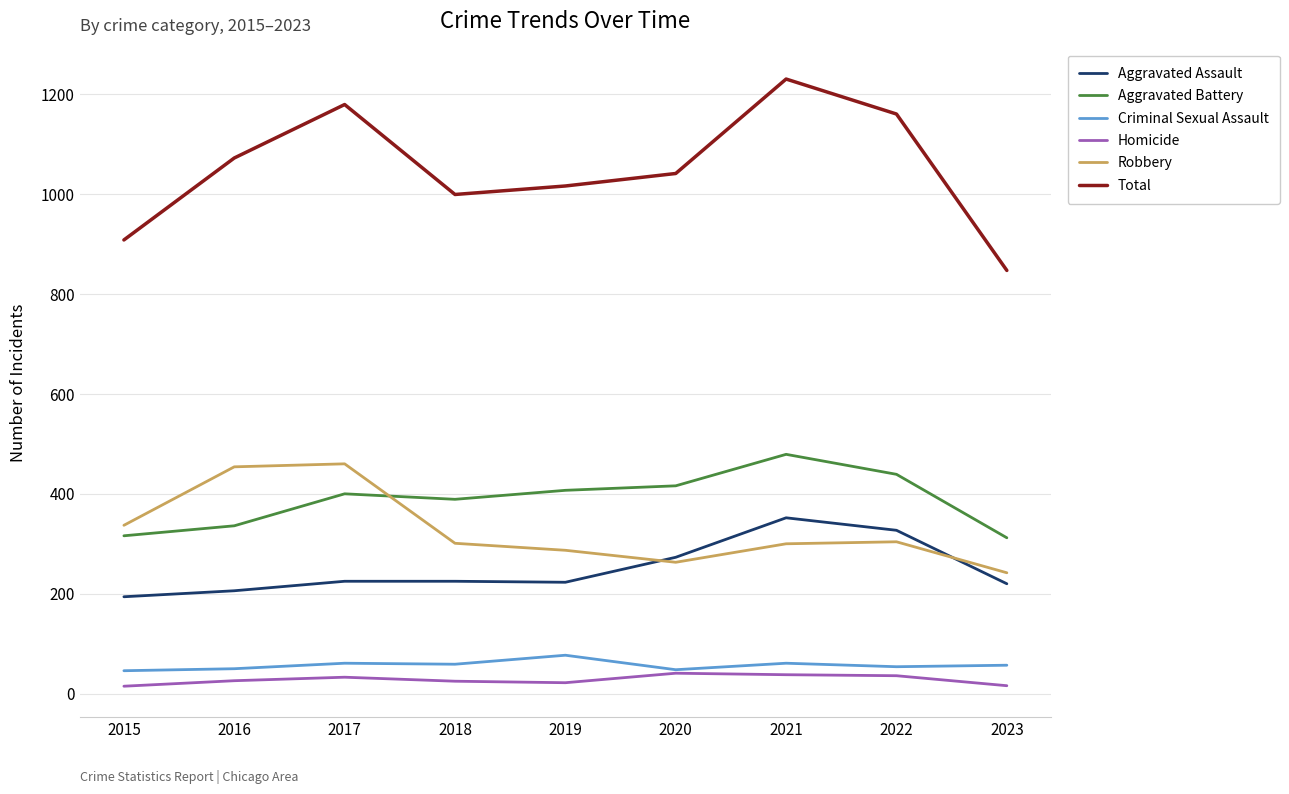

What value does the Aggravated Battery series have at 2021, to the nearest 50?

500